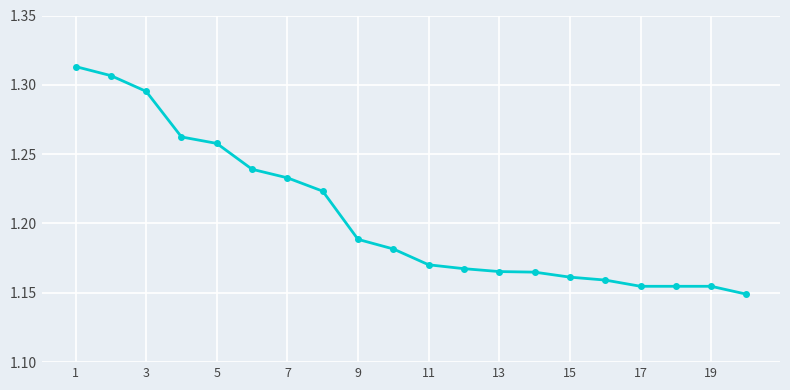

How many lines are shown in the chart?

1